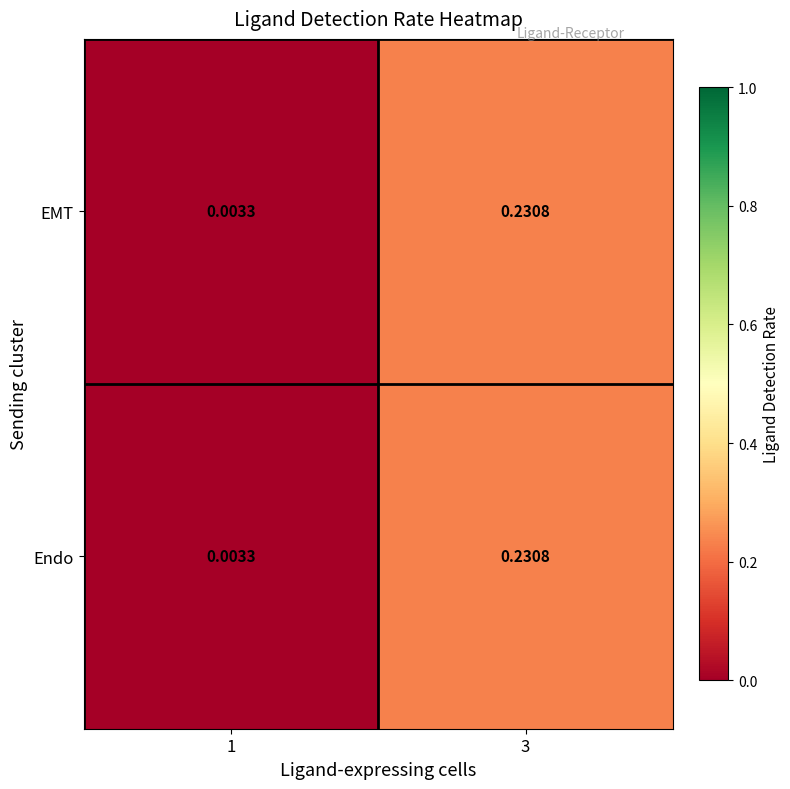

At which category does the chart reach its peak across all series?

3